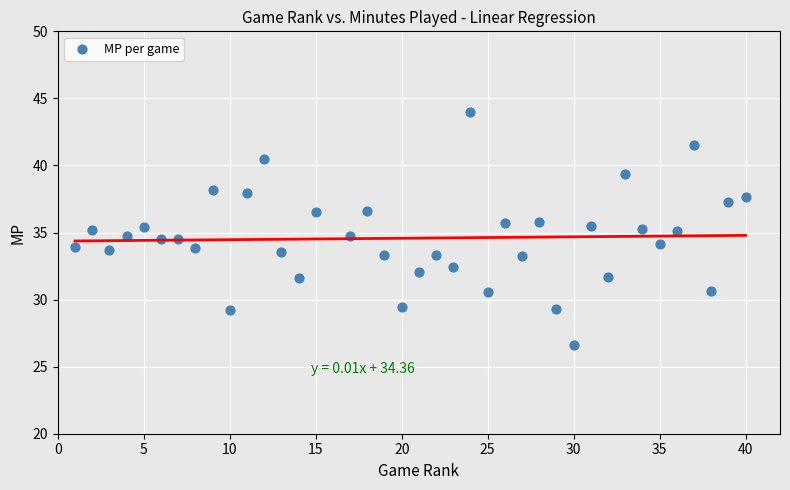

What is the range of Y values (max minus min)?

17.3